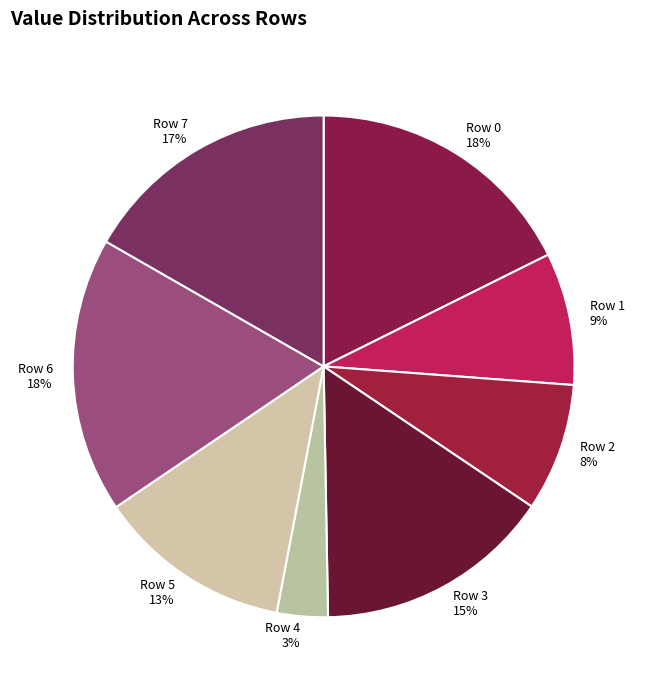

To the nearest percent, what portion does Row 7 represent?

17%